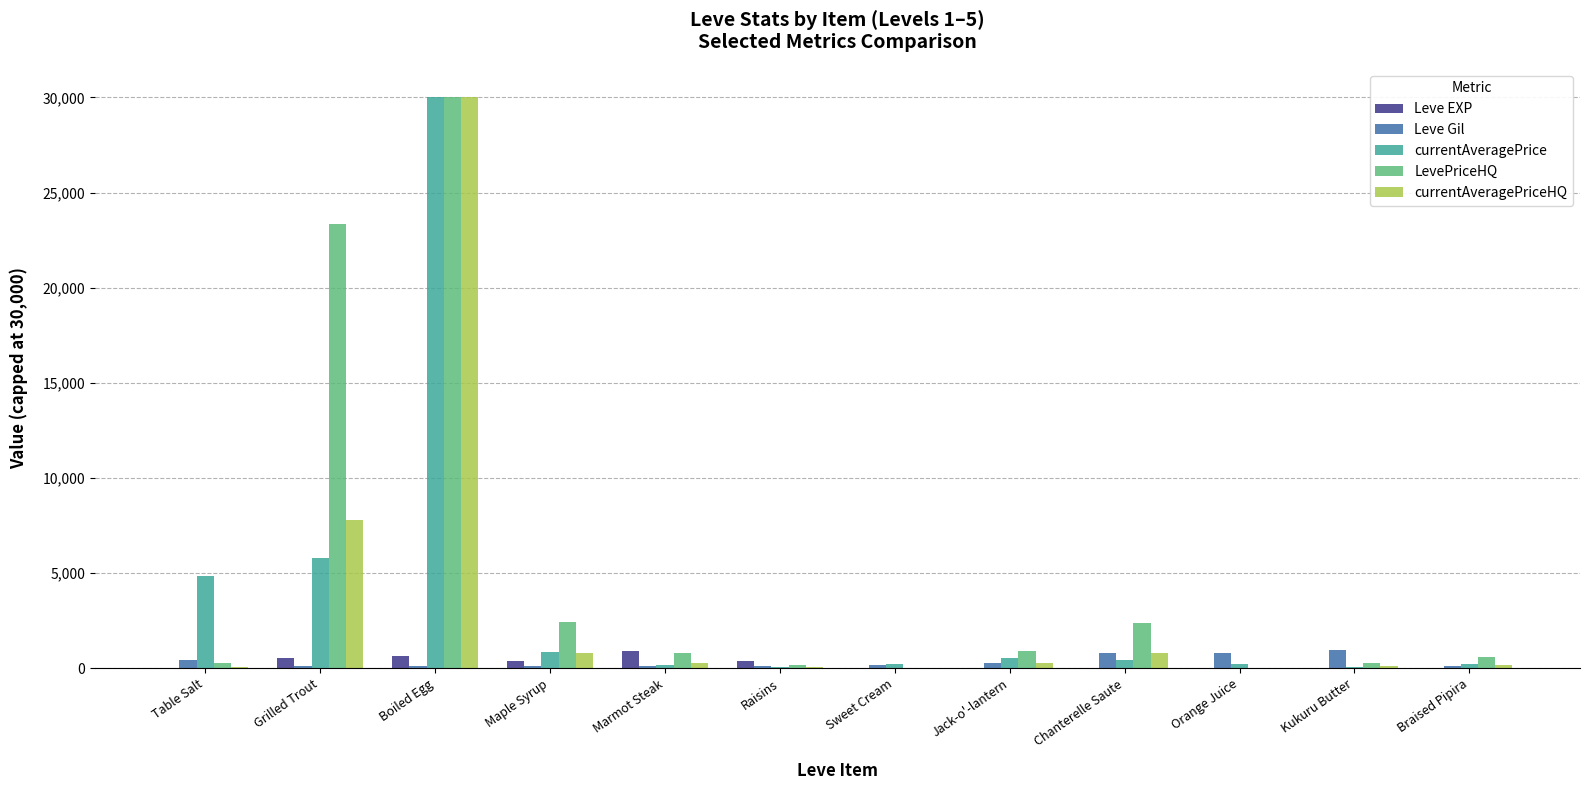

What is the average value of the LevePriceHQ series?

5105